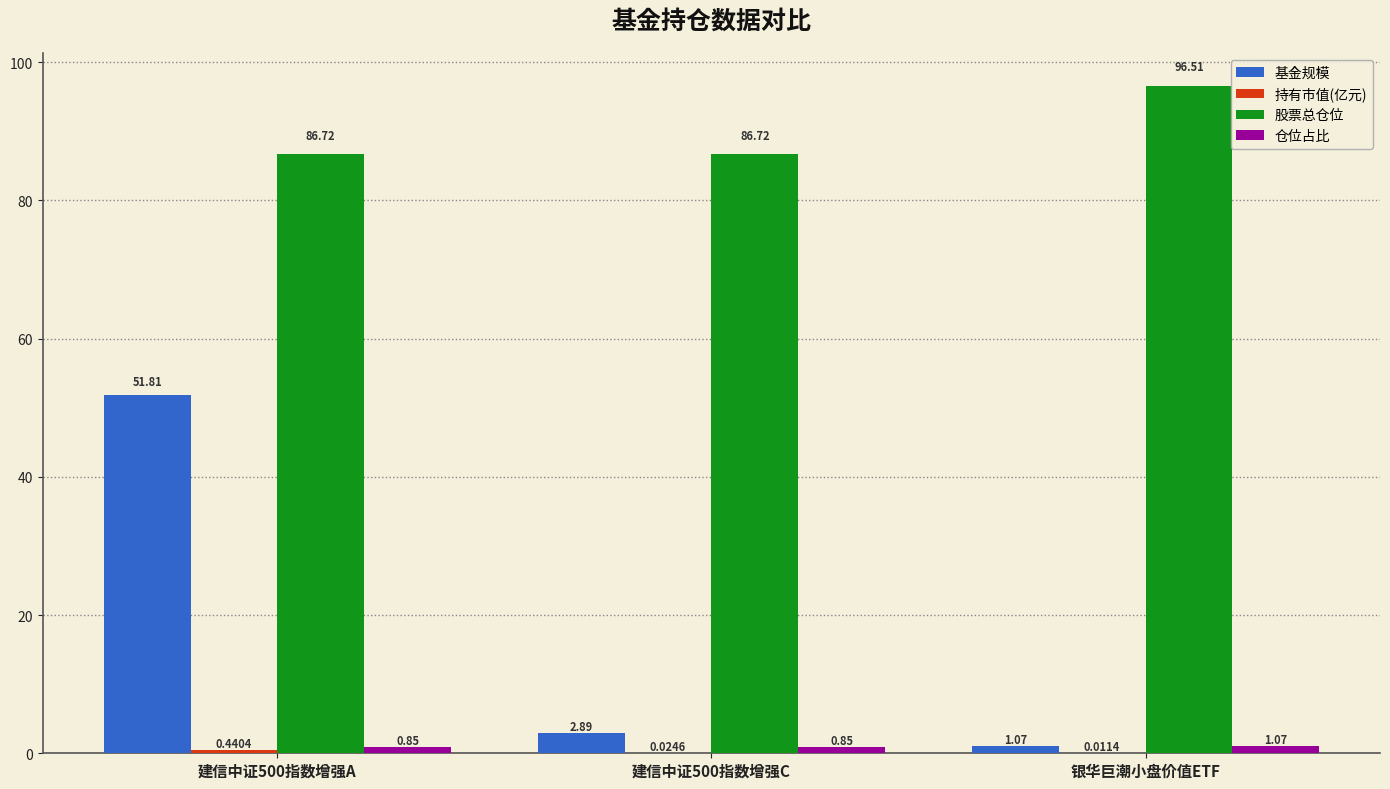

What is the sum of all 仓位占比 values?

2.8